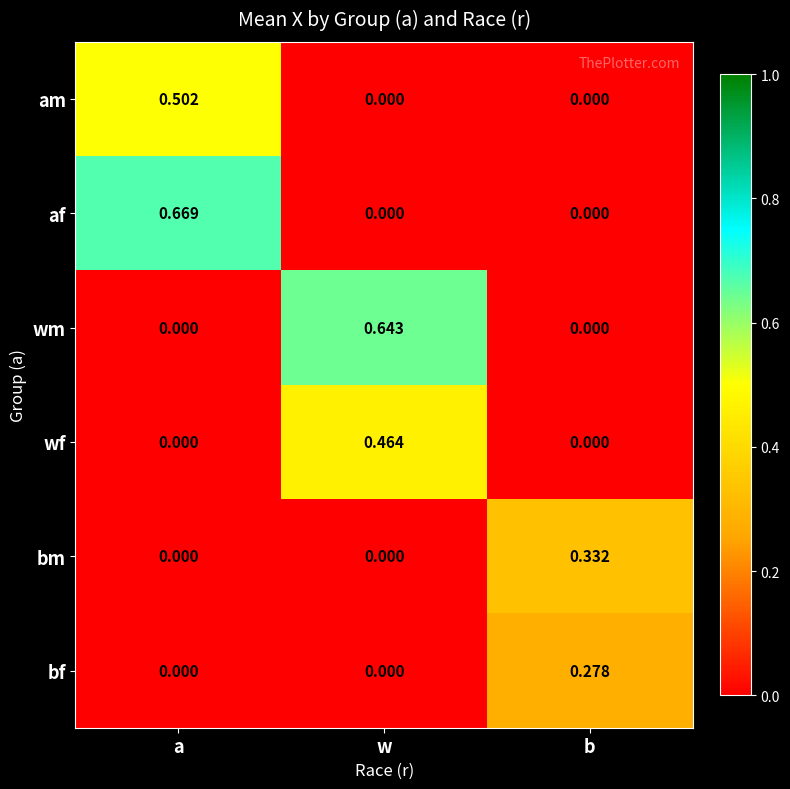

Which series has the largest total across all categories?

af